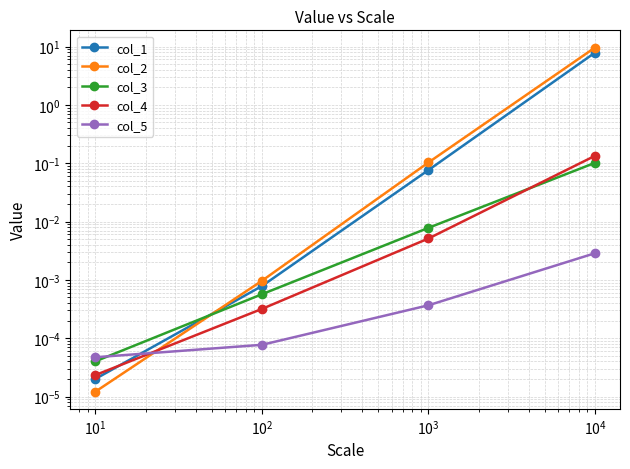

Rank the series at $\mathdefault{10^{-1}}$ from highest to lowest value.

col_5, col_3, col_4, col_1, col_2